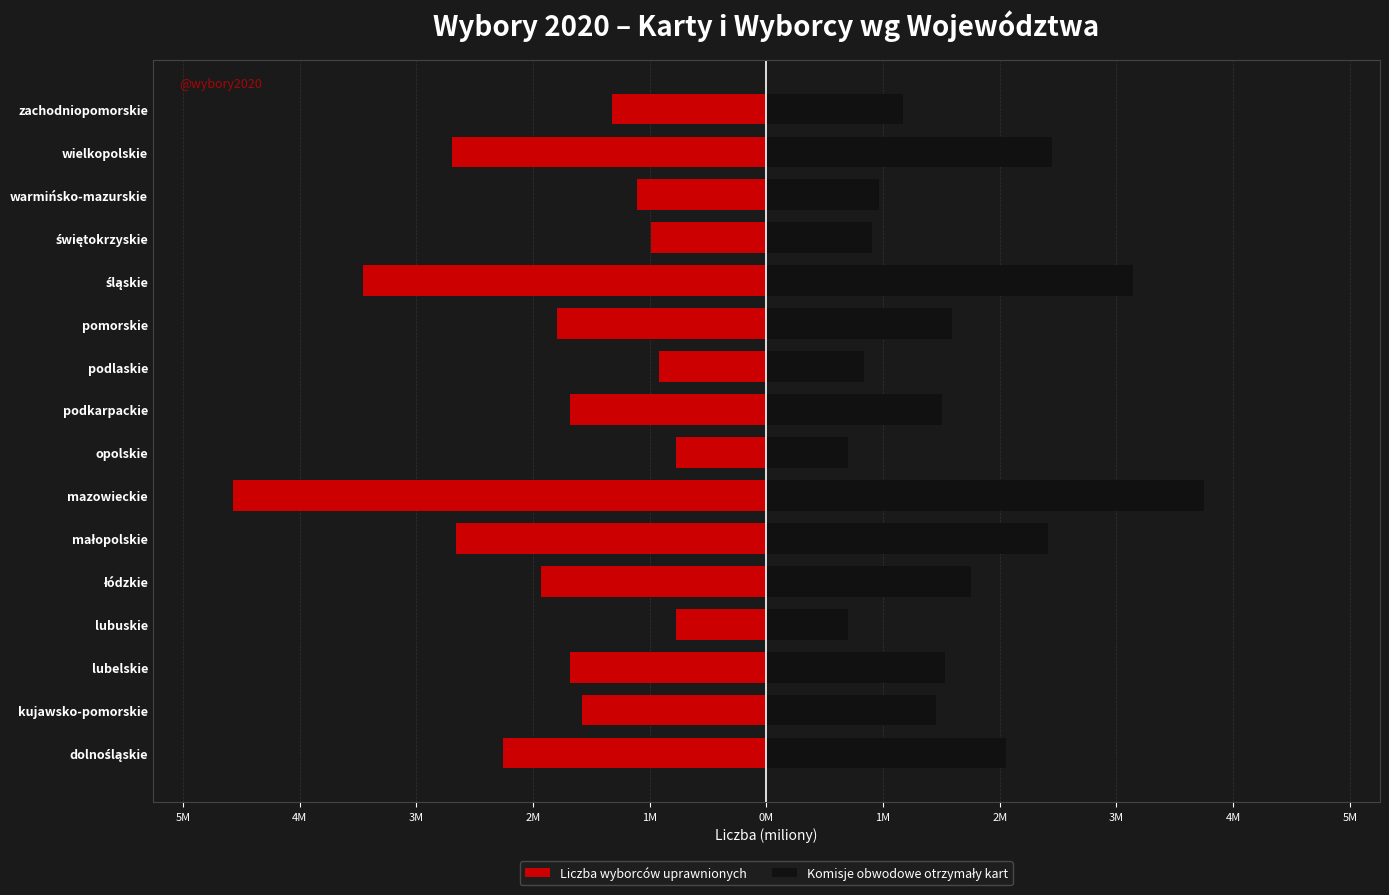

How many categories are shown in the chart?

16